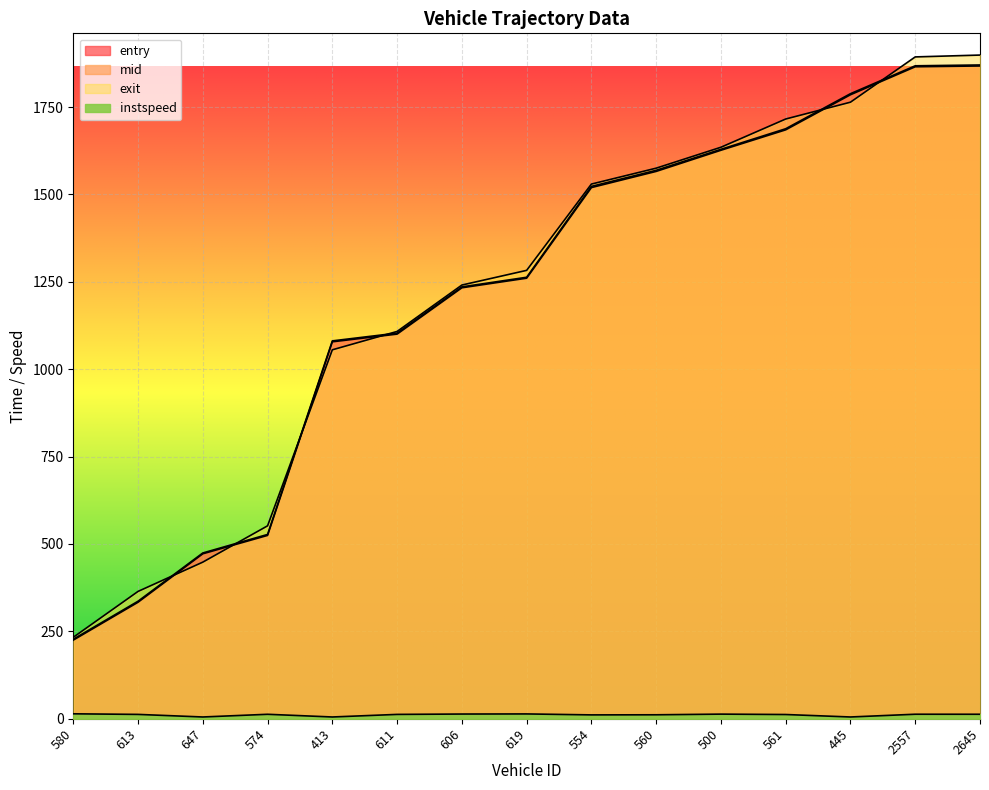

What is the difference between the maximum and second lowest values in the entry series?

1534.3